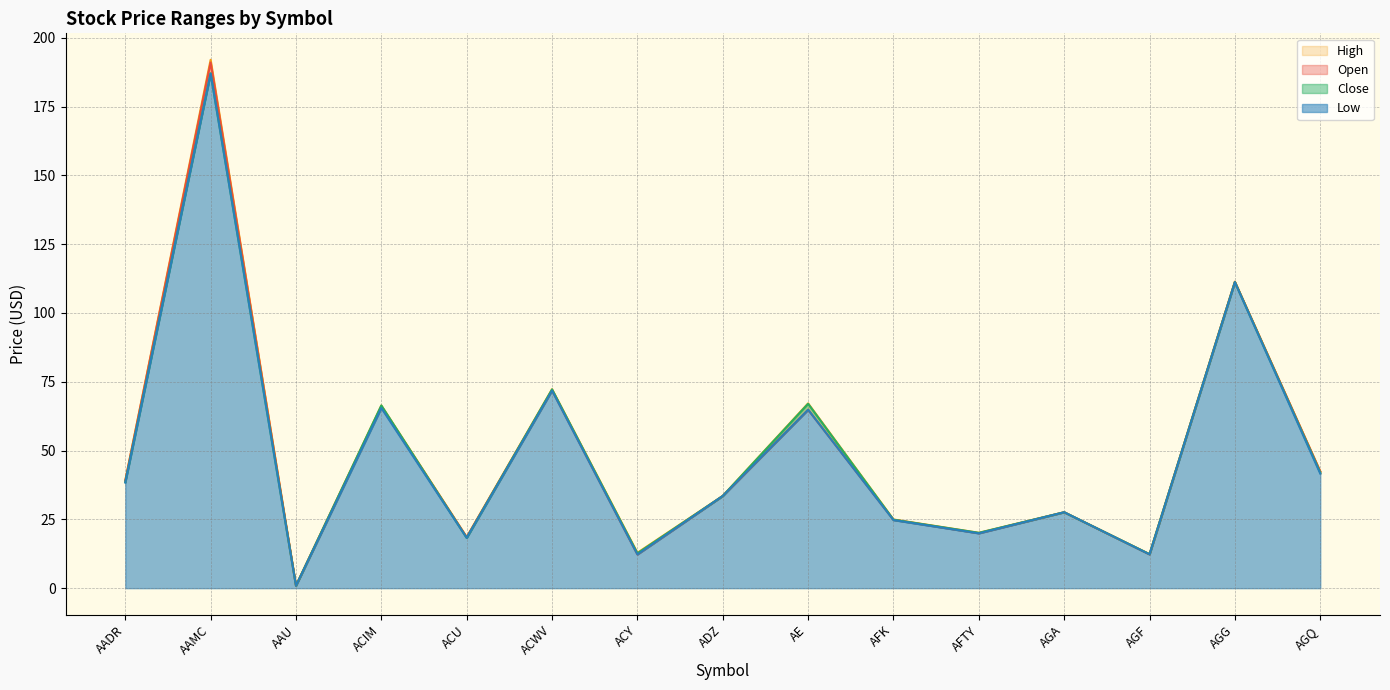

At which category does High reach its first local valley?

AAU